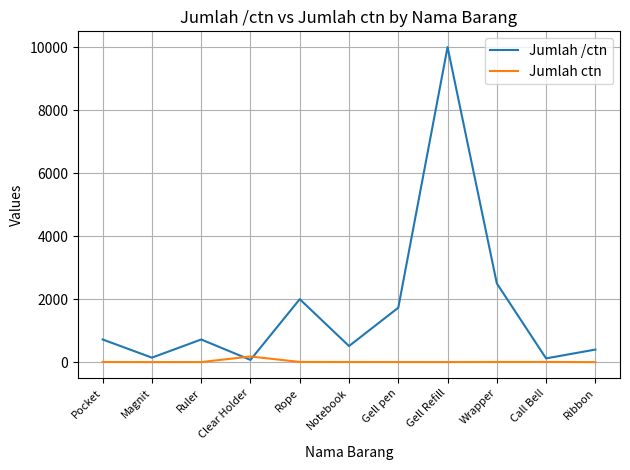

What is the difference between the maximum and second lowest values in the Jumlah /ctn series?

9880